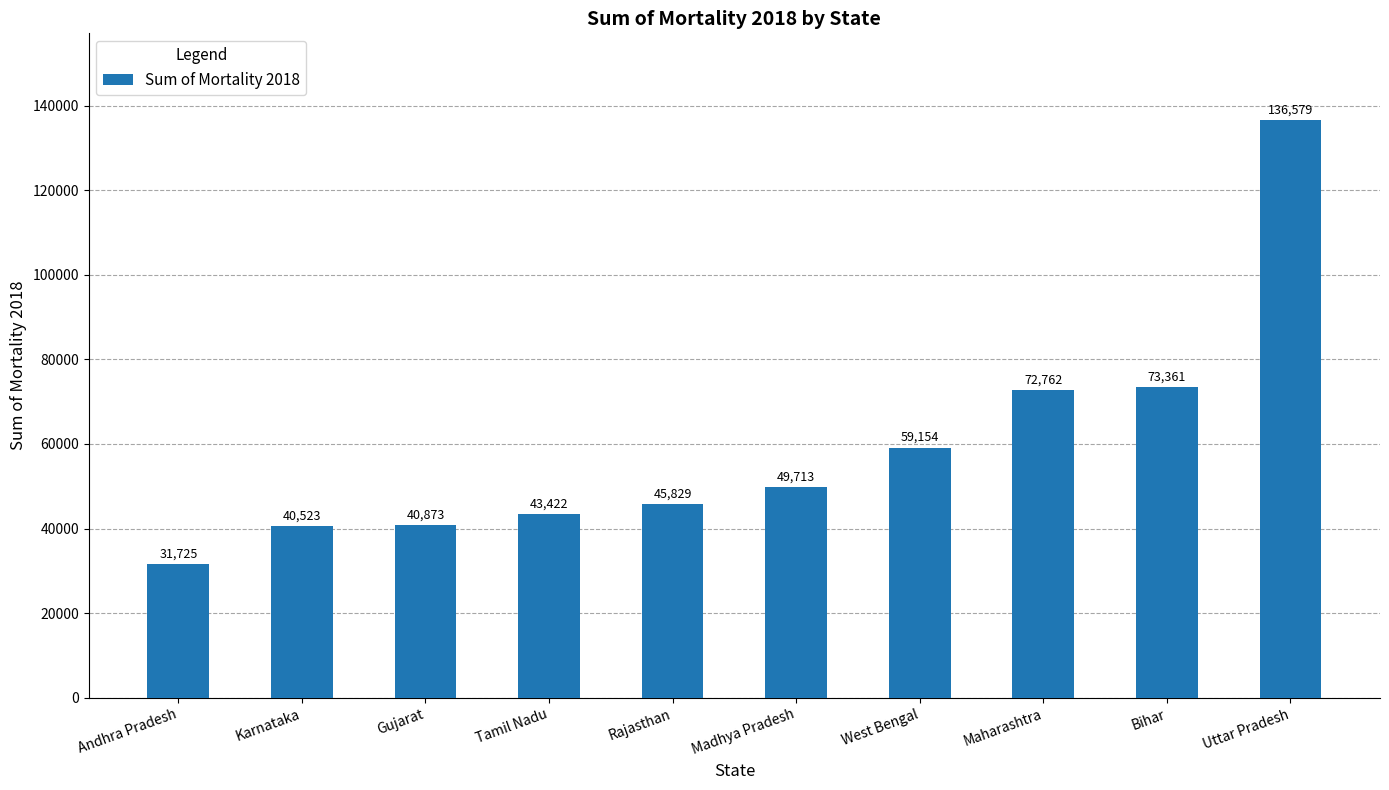

Reading right to left, list all the values displayed in this chart.

Uttar Pradesh=136579	Bihar=73361	Maharashtra=72762	West Bengal=59154	Madhya Pradesh=49713	Rajasthan=45829	Tamil Nadu=43422	Gujarat=40873	Karnataka=40523	Andhra Pradesh=31725